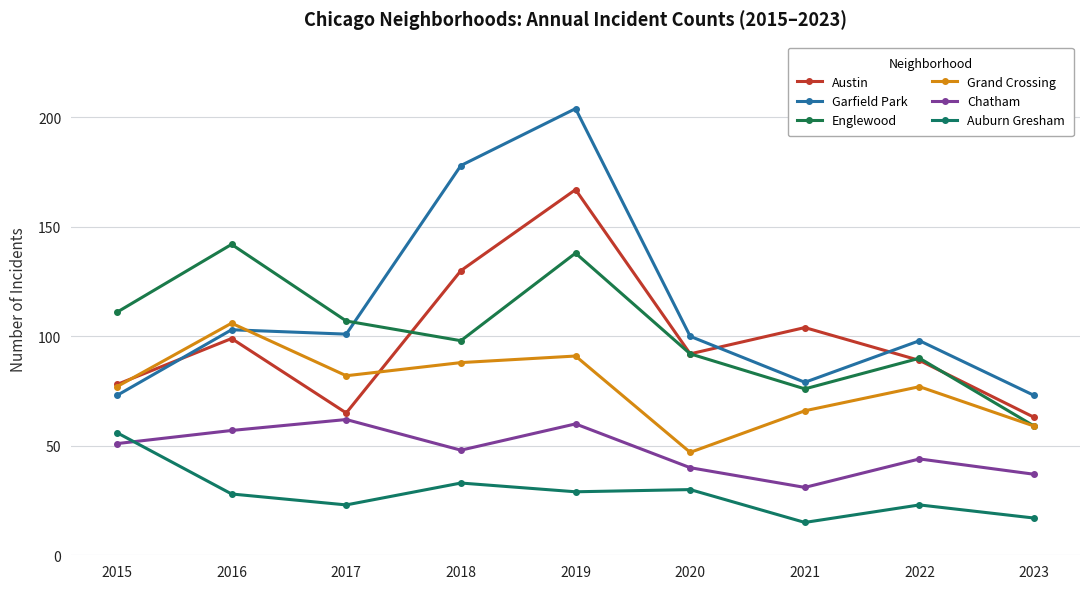

Is it true that Englewood equals 24 at 2023?

False